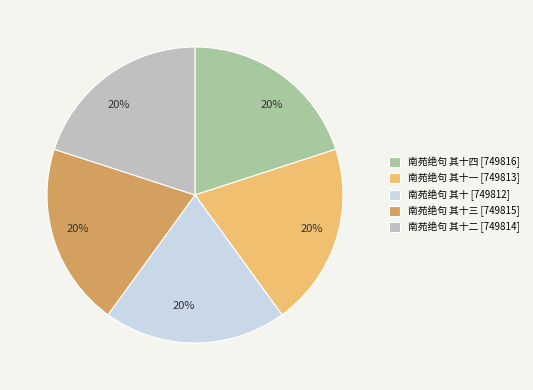

Does any single category account for the majority?

No